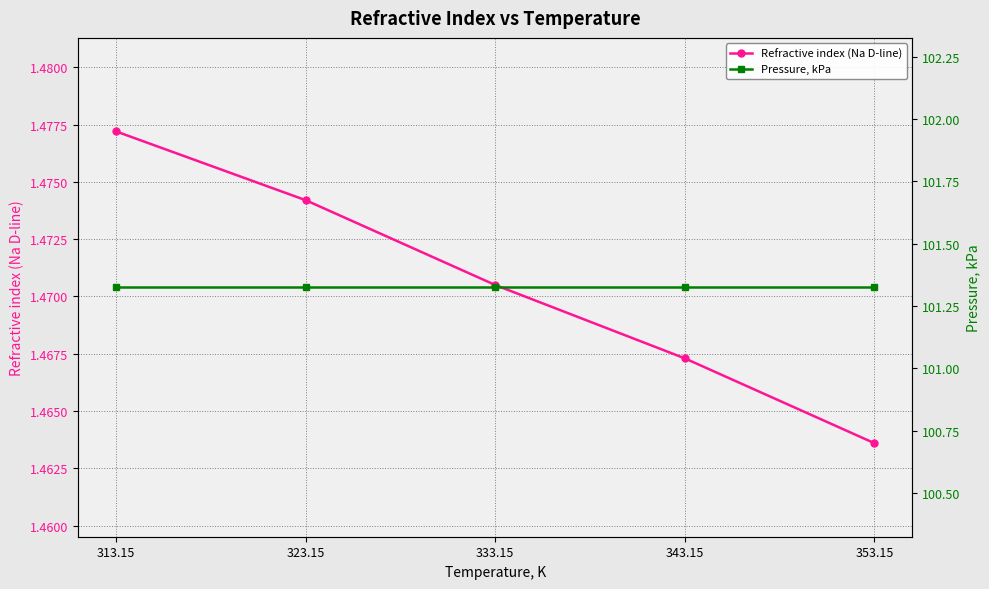

List the labels in order of Pressure, kPa value, largest first.

313.15, 323.15, 333.15, 343.15, 353.15